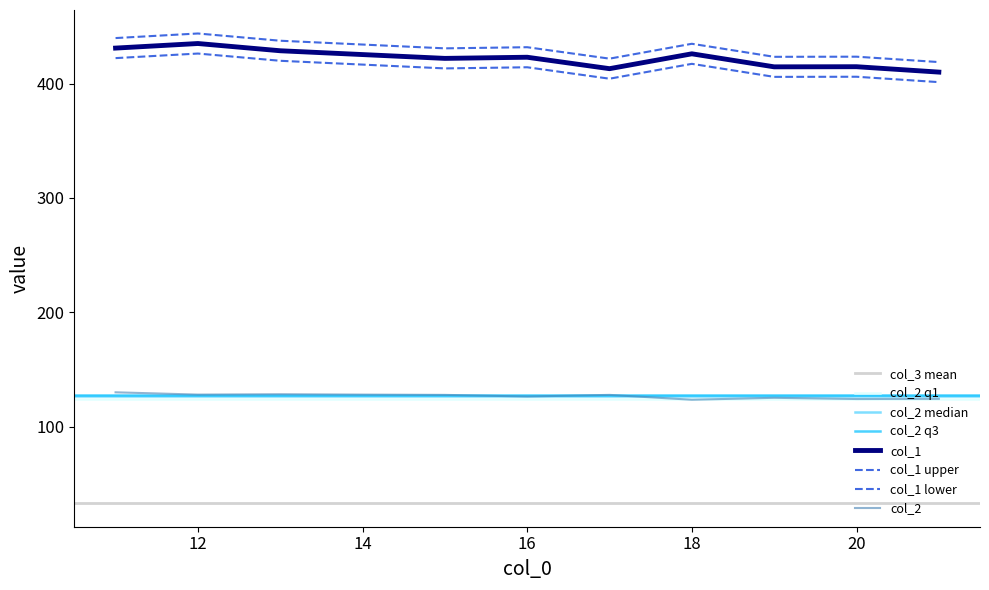

At which category does col_1 reach its first local peak?

12